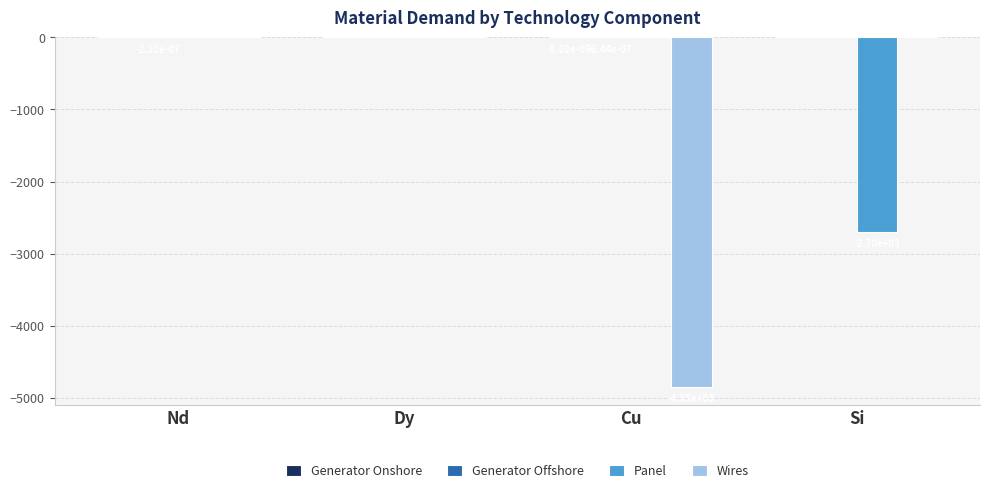

The Wires series shows -3395.4 at Nd. True or false?

False